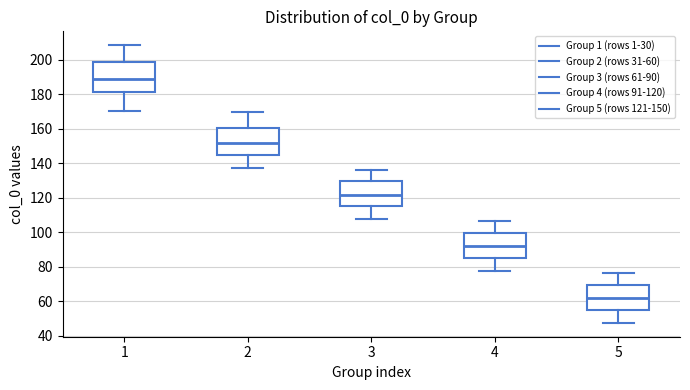

Reading left to right, transcribe this box plot: for each box, give where its median line is, the range the box spans, and where its two whiskers end, as read against the y-axis. The values are not printed on the chart, so give them approximately, as read against the axis.

1: median 190, box 182 to 198, whiskers 170 to 208
2: median 152, box 144 to 160, whiskers 138 to 170
3: median 122, box 116 to 130, whiskers 108 to 136
4: median 92, box 86 to 100, whiskers 78 to 106
5: median 62, box 56 to 70, whiskers 48 to 76